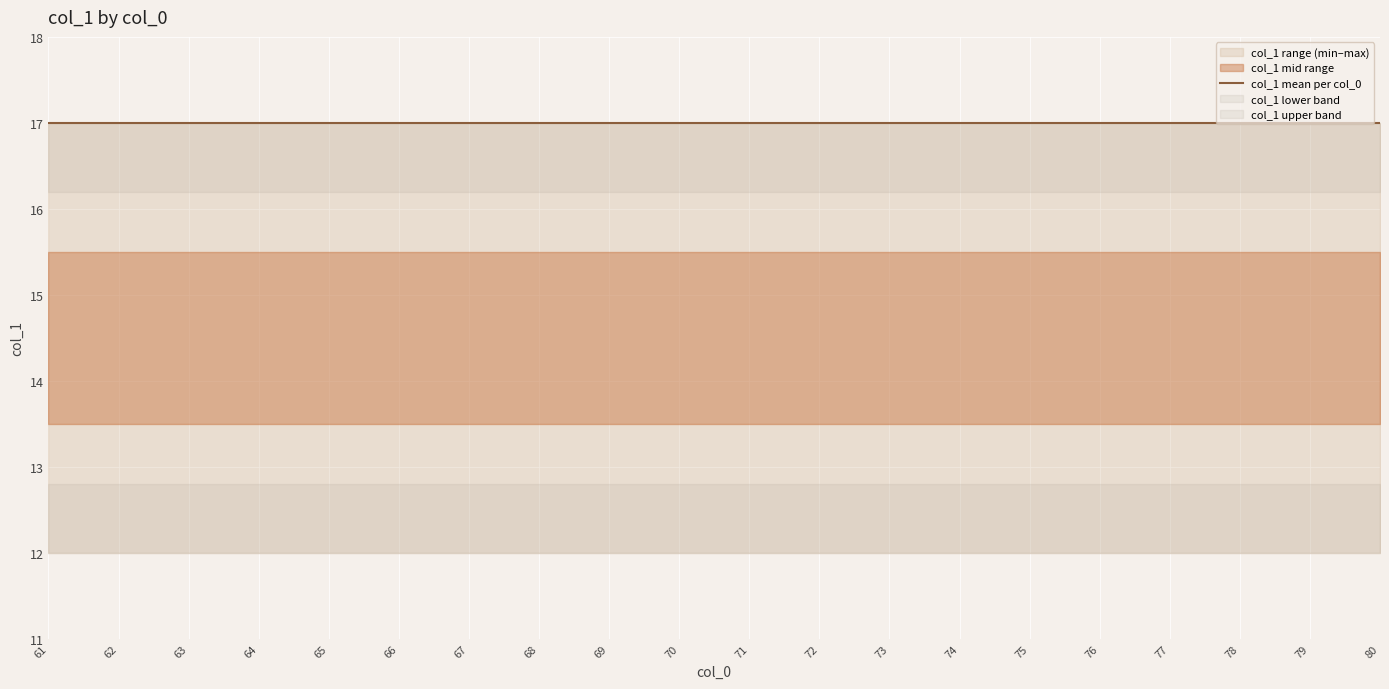

Between 63 and 61, which is larger?

63